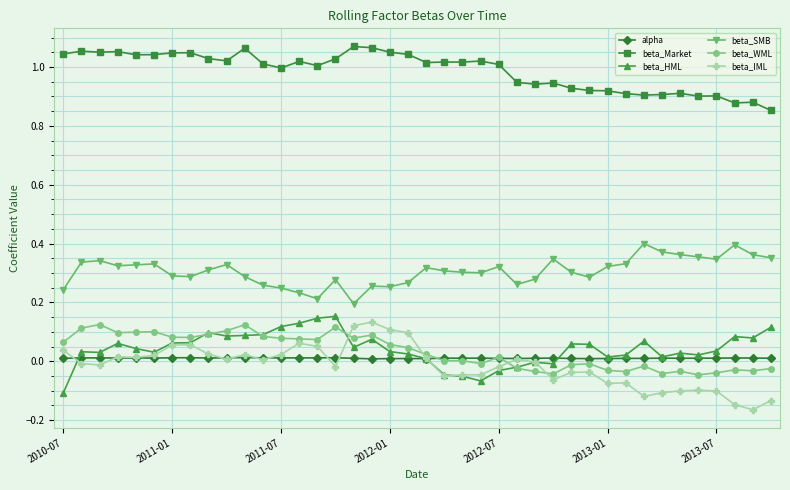

Which series has the largest total across all categories?

beta_Market